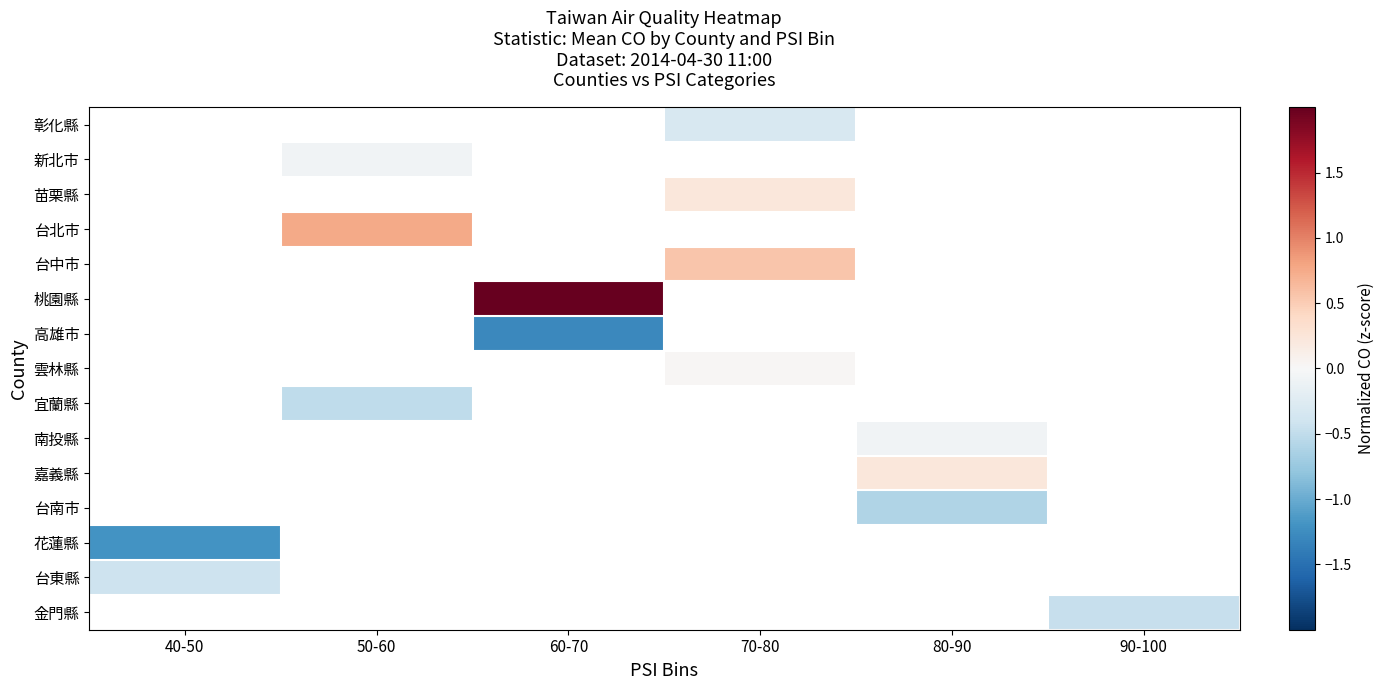

The 苗栗縣 series shows 0.2 at 70-80. True or false?

True